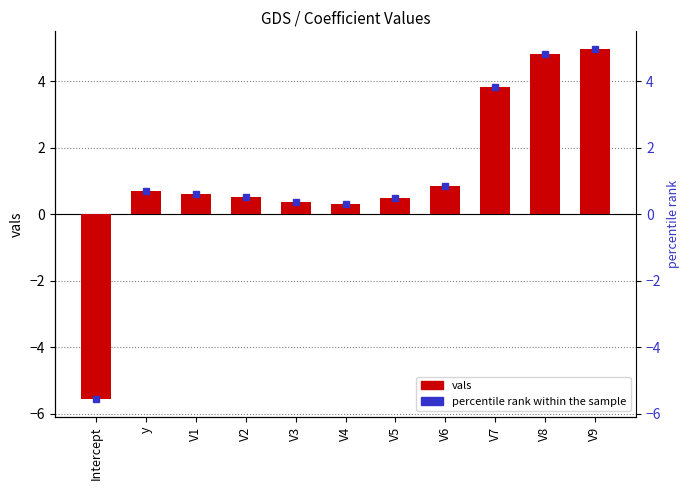

Reading left to right, what are all the values shown in this chart?

Intercept=-5.6	y=0.7	V1=0.6	V2=0.5	V3=0.4	V4=0.3	V5=0.5	V6=0.9	V7=3.8	V8=4.8	V9=5.0